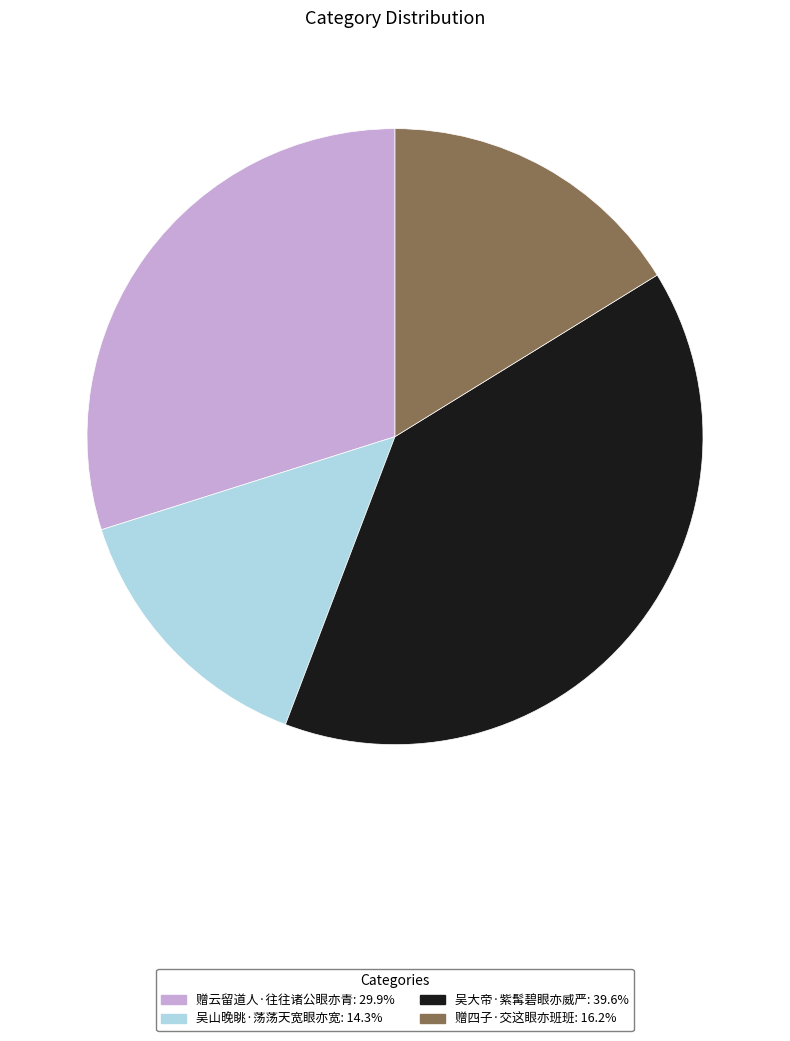

How many slices are in this pie chart?

4